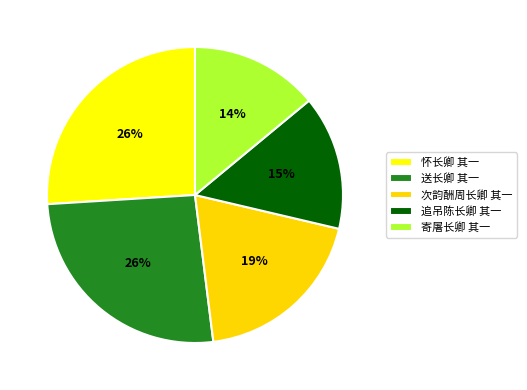

Which category has the biggest portion of the pie?

怀长卿 其一